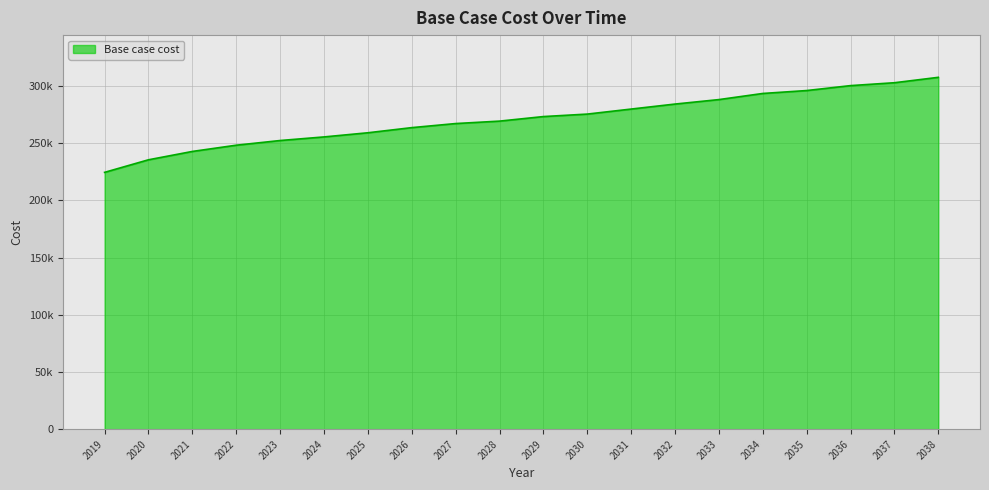

What is the sum of all values?

5420902.8